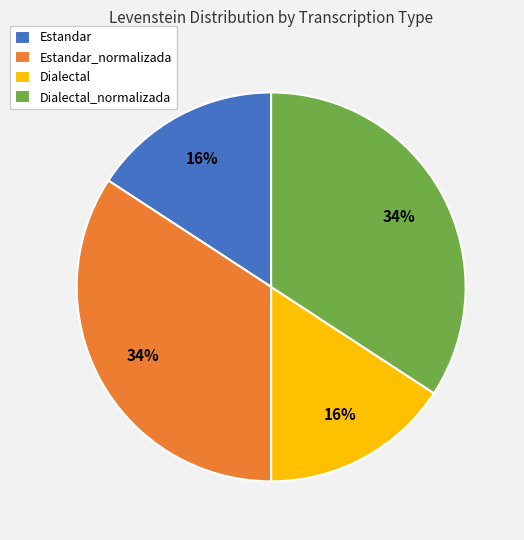

To the nearest percent, what is the difference between the Dialectal and Estandar_normalizada slice percentages?

18%